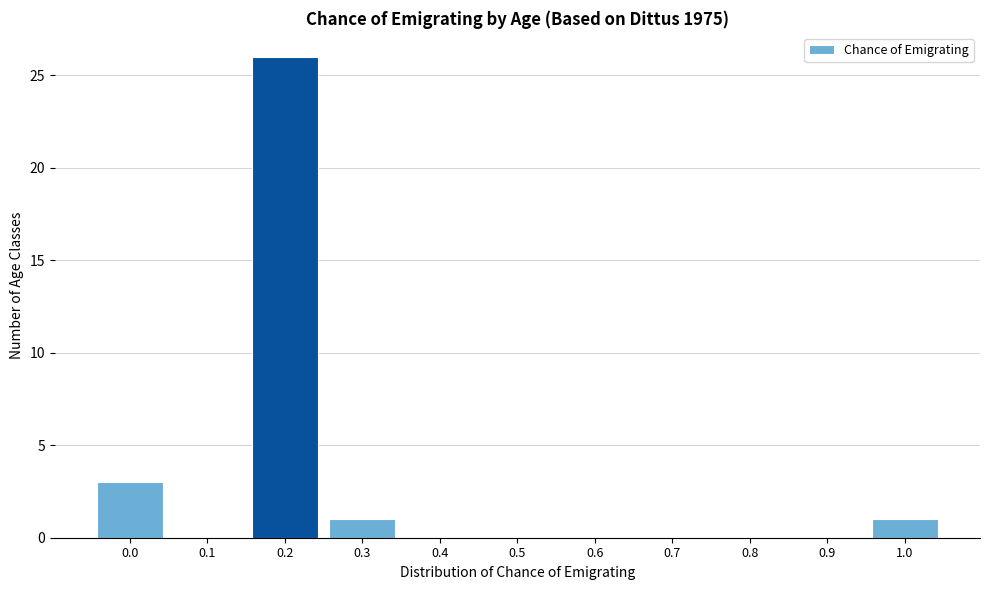

Reading left to right, list all the values displayed in this chart.

0.0=3	0.1=0	0.2=26	0.3=1	0.4=0	0.5=0	0.6=0	0.7=0	0.8=0	0.9=0	1.0=1